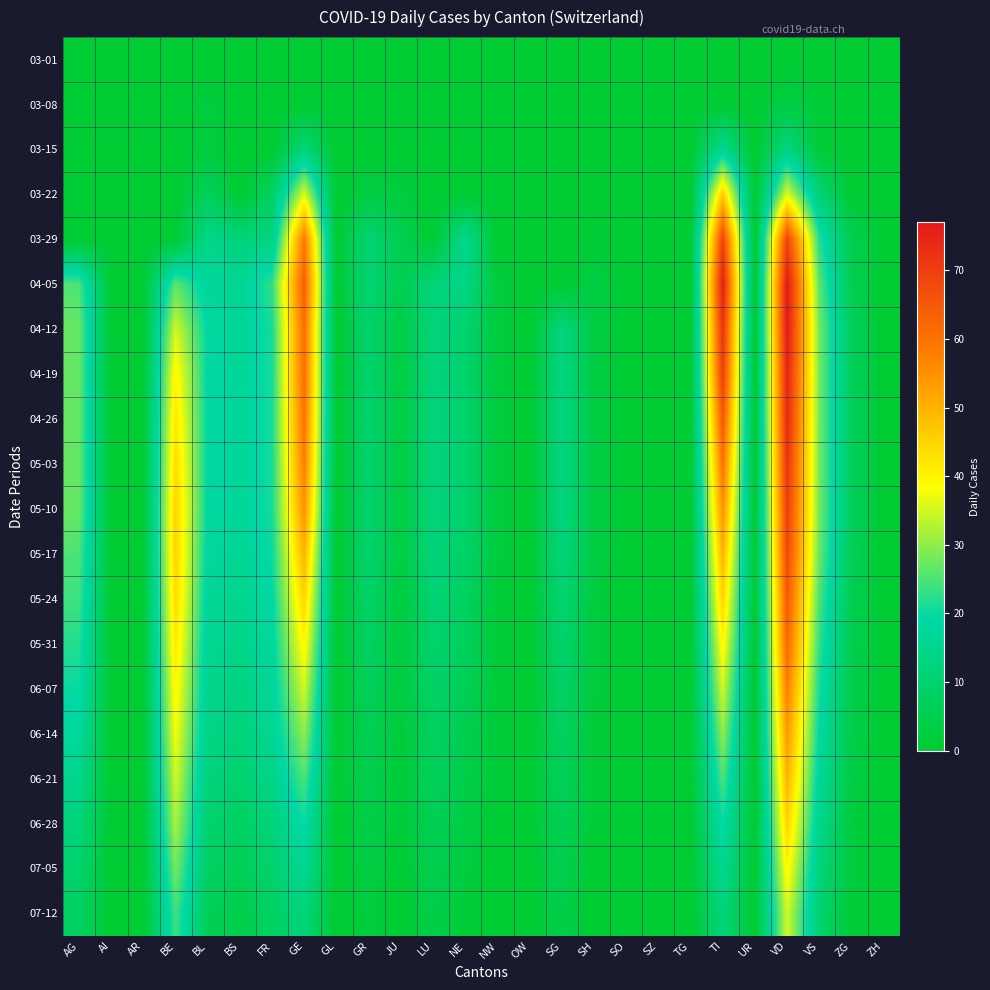

Reading right to left, extract all data points from this chart.

03-01: ZH=0	ZG=0	VS=0	VD=0	UR=0	TI=0	TG=0	SZ=0	SO=0	SH=0	SG=0	OW=0	NW=0	NE=0	LU=0	JU=0	GR=0	GL=0	GE=0	FR=0	BS=0	BL=0	BE=0	AR=0	AI=0	AG=0
03-08: ZH=0	ZG=0	VS=1	VD=3	UR=0	TI=0	TG=0	SZ=0	SO=0	SH=0	SG=0	OW=0	NW=0	NE=0	LU=0	JU=0	GR=0	GL=0	GE=0	FR=0	BS=0	BL=2	BE=0	AR=0	AI=0	AG=0
03-15: ZH=0	ZG=0	VS=1	VD=13	UR=0	TI=16	TG=0	SZ=0	SO=0	SH=0	SG=0	OW=0	NW=0	NE=0	LU=0	JU=0	GR=0	GL=0	GE=12	FR=0	BS=0	BL=2	BE=0	AR=0	AI=0	AG=0
03-22: ZH=0	ZG=0	VS=11	VD=36	UR=0	TI=46	TG=0	SZ=0	SO=0	SH=0	SG=0	OW=0	NW=0	NE=0	LU=0	JU=2	GR=3	GL=0	GE=36	FR=8	BS=0	BL=7	BE=0	AR=0	AI=0	AG=0
03-29: ZH=0	ZG=5	VS=22	VD=69	UR=0	TI=69	TG=0	SZ=0	SO=0	SH=1	SG=0	OW=0	NW=0	NE=16	LU=0	JU=5	GR=11	GL=0	GE=59	FR=13	BS=12	BL=15	BE=0	AR=0	AI=0	AG=0
04-05: ZH=0	ZG=5	VS=26	VD=77	UR=0	TI=76	TG=0	SZ=0	SO=0	SH=3	SG=0	OW=0	NW=2	NE=14	LU=12	JU=5	GR=11	GL=0	GE=64	FR=23	BS=16	BL=17	BE=26	AR=0	AI=0	AG=25
04-12: ZH=0	ZG=7	VS=28	VD=77	UR=0	TI=72	TG=0	SZ=0	SO=0	SH=3	SG=13	OW=0	NW=2	NE=10	LU=12	JU=3	GR=10	GL=0	GE=61	FR=21	BS=16	BL=19	BE=35	AR=0	AI=0	AG=27
04-19: ZH=0	ZG=7	VS=28	VD=75	UR=0	TI=70	TG=0	SZ=0	SO=0	SH=3	SG=13	OW=0	NW=2	NE=10	LU=12	JU=3	GR=10	GL=0	GE=61	FR=21	BS=17	BL=19	BE=40	AR=0	AI=0	AG=27
04-26: ZH=0	ZG=7	VS=28	VD=74	UR=0	TI=65	TG=0	SZ=0	SO=0	SH=3	SG=13	OW=0	NW=2	NE=10	LU=12	JU=3	GR=10	GL=0	GE=60	FR=21	BS=17	BL=19	BE=42	AR=0	AI=0	AG=27
05-03: ZH=0	ZG=7	VS=28	VD=72	UR=0	TI=60	TG=0	SZ=0	SO=0	SH=3	SG=13	OW=0	NW=2	NE=10	LU=12	JU=3	GR=10	GL=0	GE=58	FR=21	BS=17	BL=19	BE=44	AR=0	AI=0	AG=27
05-10: ZH=0	ZG=7	VS=28	VD=70	UR=0	TI=55	TG=0	SZ=0	SO=0	SH=3	SG=13	OW=0	NW=2	NE=10	LU=12	JU=3	GR=10	GL=0	GE=55	FR=21	BS=17	BL=19	BE=45	AR=0	AI=0	AG=27
05-17: ZH=0	ZG=6	VS=27	VD=68	UR=0	TI=50	TG=0	SZ=0	SO=0	SH=3	SG=12	OW=0	NW=2	NE=9	LU=12	JU=3	GR=10	GL=0	GE=50	FR=20	BS=16	BL=18	BE=45	AR=0	AI=0	AG=25
05-24: ZH=0	ZG=5	VS=25	VD=65	UR=0	TI=45	TG=0	SZ=0	SO=0	SH=2	SG=11	OW=0	NW=1	NE=8	LU=11	JU=2	GR=9	GL=0	GE=45	FR=19	BS=15	BL=17	BE=44	AR=0	AI=0	AG=24
05-31: ZH=0	ZG=5	VS=23	VD=62	UR=0	TI=40	TG=0	SZ=0	SO=0	SH=2	SG=10	OW=0	NW=1	NE=7	LU=10	JU=2	GR=8	GL=0	GE=40	FR=18	BS=14	BL=16	BE=42	AR=0	AI=0	AG=22
06-07: ZH=0	ZG=4	VS=21	VD=58	UR=0	TI=35	TG=0	SZ=0	SO=0	SH=2	SG=9	OW=0	NW=1	NE=6	LU=9	JU=2	GR=7	GL=0	GE=35	FR=17	BS=13	BL=15	BE=40	AR=0	AI=0	AG=20
06-14: ZH=0	ZG=4	VS=19	VD=54	UR=0	TI=30	TG=0	SZ=0	SO=0	SH=1	SG=8	OW=0	NW=1	NE=5	LU=8	JU=1	GR=6	GL=0	GE=30	FR=16	BS=12	BL=14	BE=38	AR=0	AI=0	AG=18
06-21: ZH=0	ZG=3	VS=17	VD=50	UR=0	TI=25	TG=0	SZ=0	SO=0	SH=1	SG=7	OW=0	NW=1	NE=4	LU=7	JU=1	GR=5	GL=0	GE=25	FR=14	BS=10	BL=12	BE=35	AR=0	AI=0	AG=15
06-28: ZH=0	ZG=2	VS=15	VD=45	UR=0	TI=20	TG=0	SZ=0	SO=0	SH=1	SG=6	OW=0	NW=0	NE=3	LU=6	JU=1	GR=4	GL=0	GE=20	FR=12	BS=8	BL=10	BE=32	AR=0	AI=0	AG=12
07-05: ZH=0	ZG=2	VS=12	VD=40	UR=0	TI=16	TG=0	SZ=0	SO=0	SH=0	SG=5	OW=0	NW=0	NE=2	LU=5	JU=0	GR=3	GL=0	GE=16	FR=10	BS=6	BL=8	BE=28	AR=0	AI=0	AG=10
07-12: ZH=0	ZG=1	VS=10	VD=35	UR=0	TI=12	TG=0	SZ=0	SO=0	SH=0	SG=4	OW=0	NW=0	NE=1	LU=4	JU=0	GR=2	GL=0	GE=12	FR=8	BS=4	BL=6	BE=24	AR=0	AI=0	AG=8